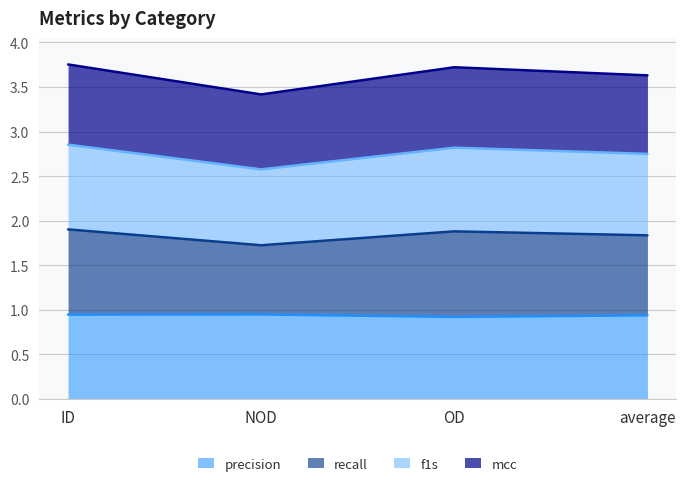

What is the total value across all series at NOD?

3.4